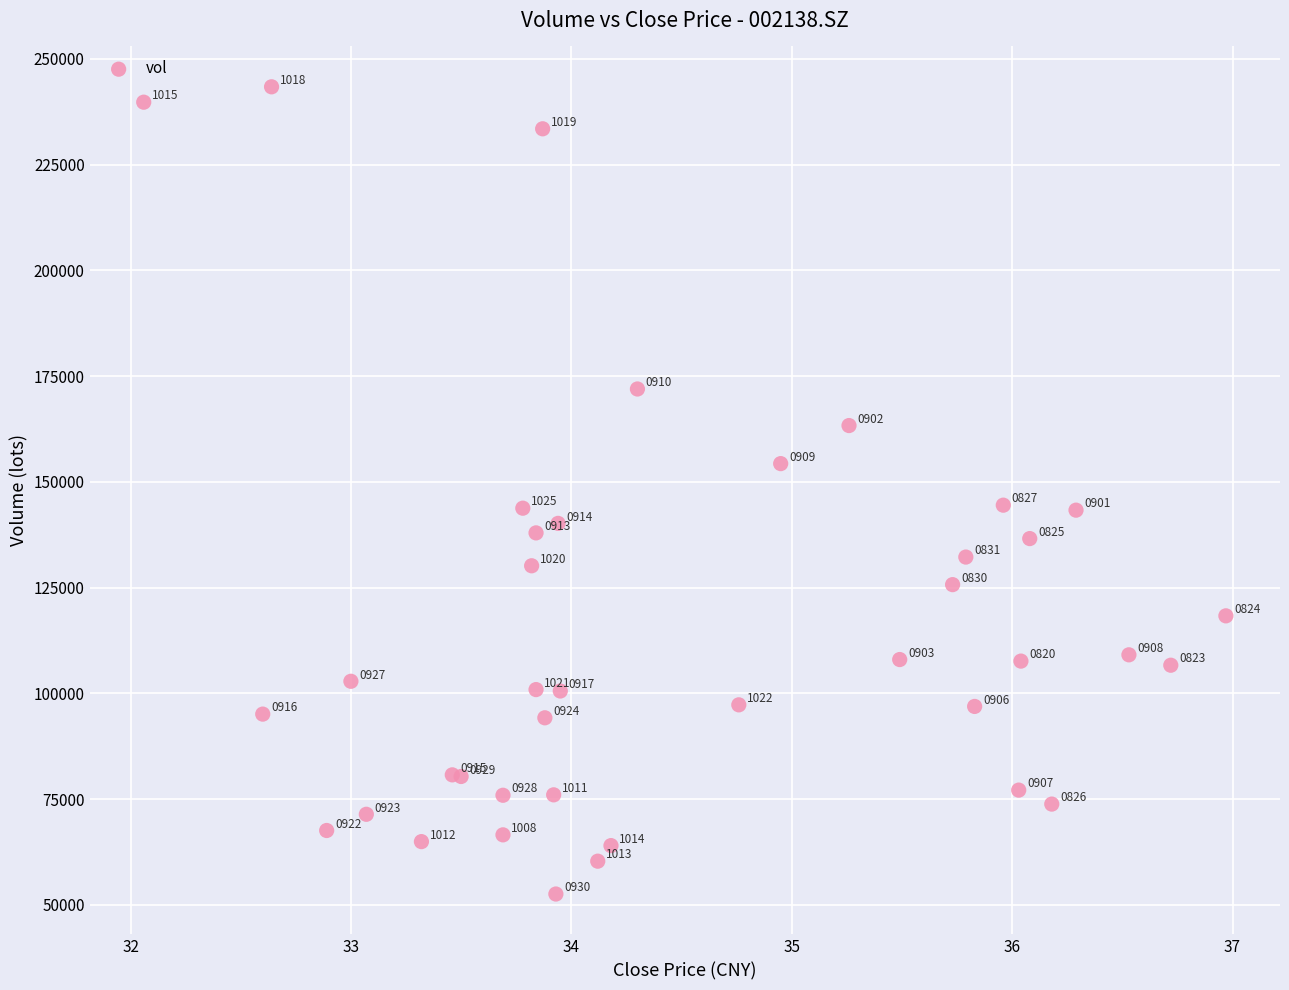

What Y value in the scatter plot is closest to 147992?

144503.1